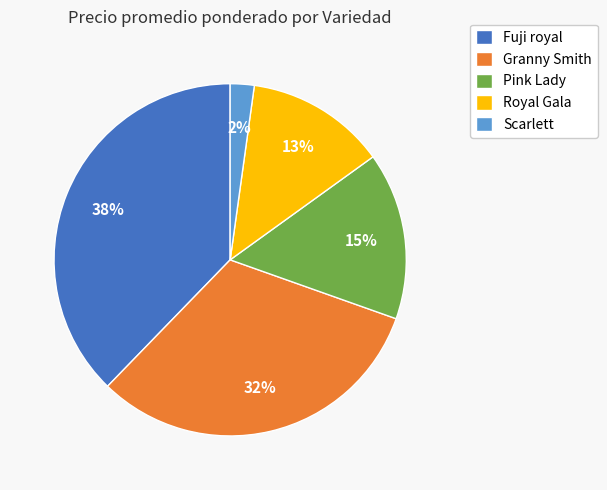

Is the sum of Pink Lady and Royal Gala greater than half?

No